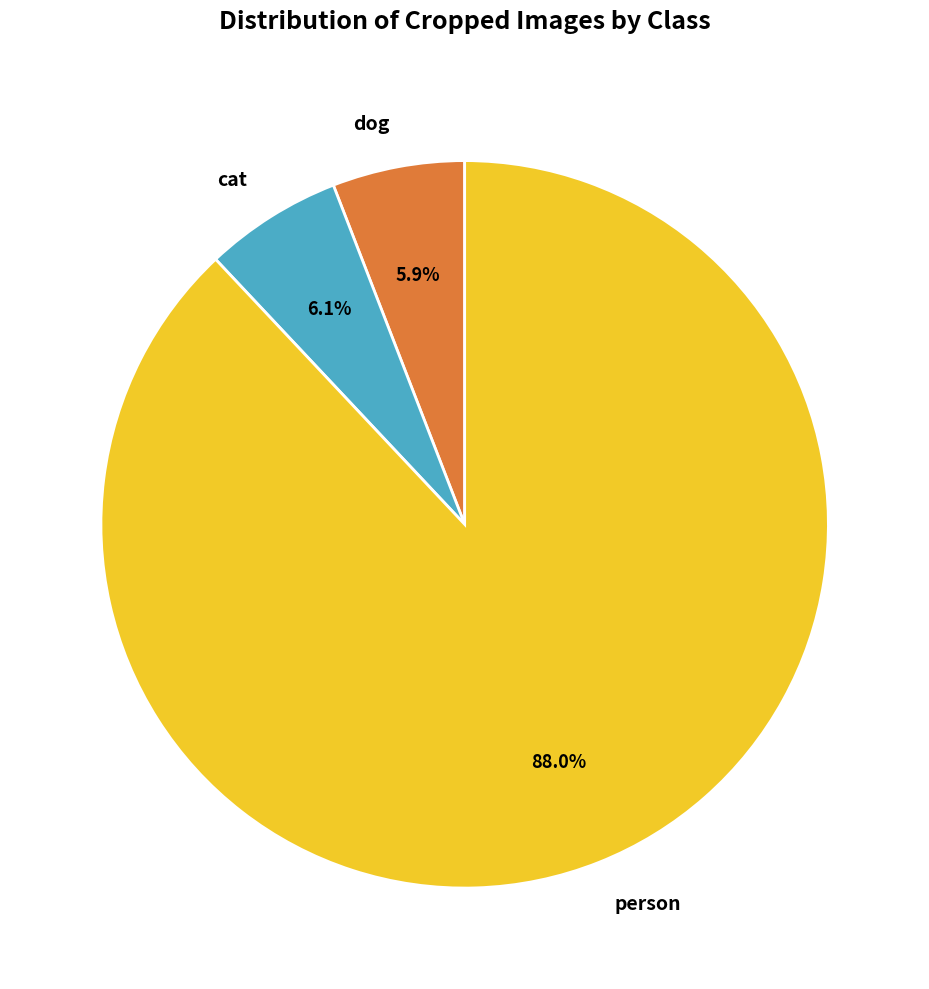

Do person and cat together represent more than half of the pie?

Yes